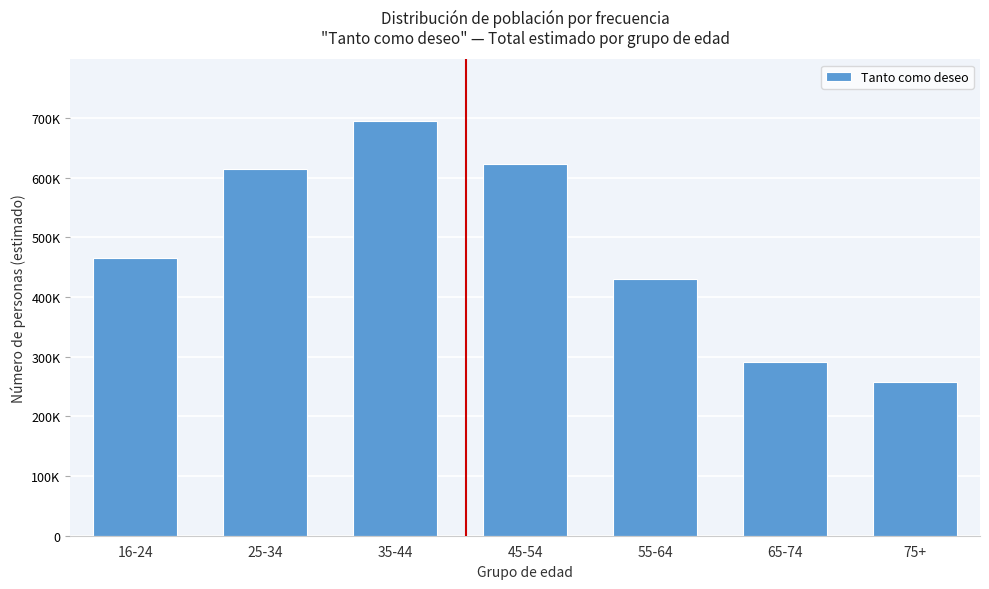

Does the chart contain any negative values?

No